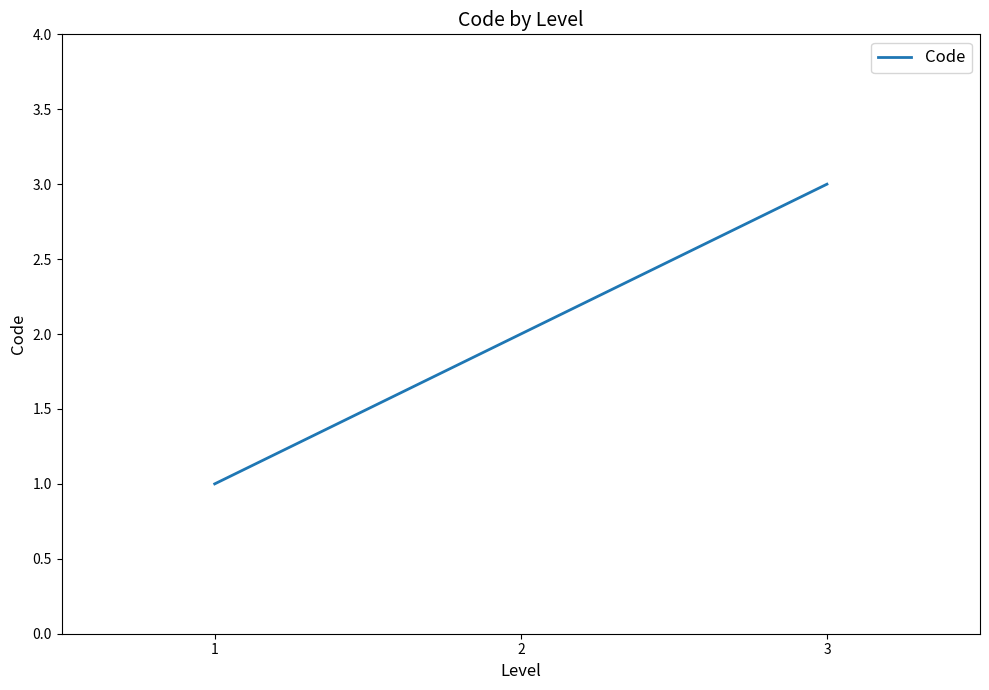

Which label corresponds to the smallest value in the chart?

1